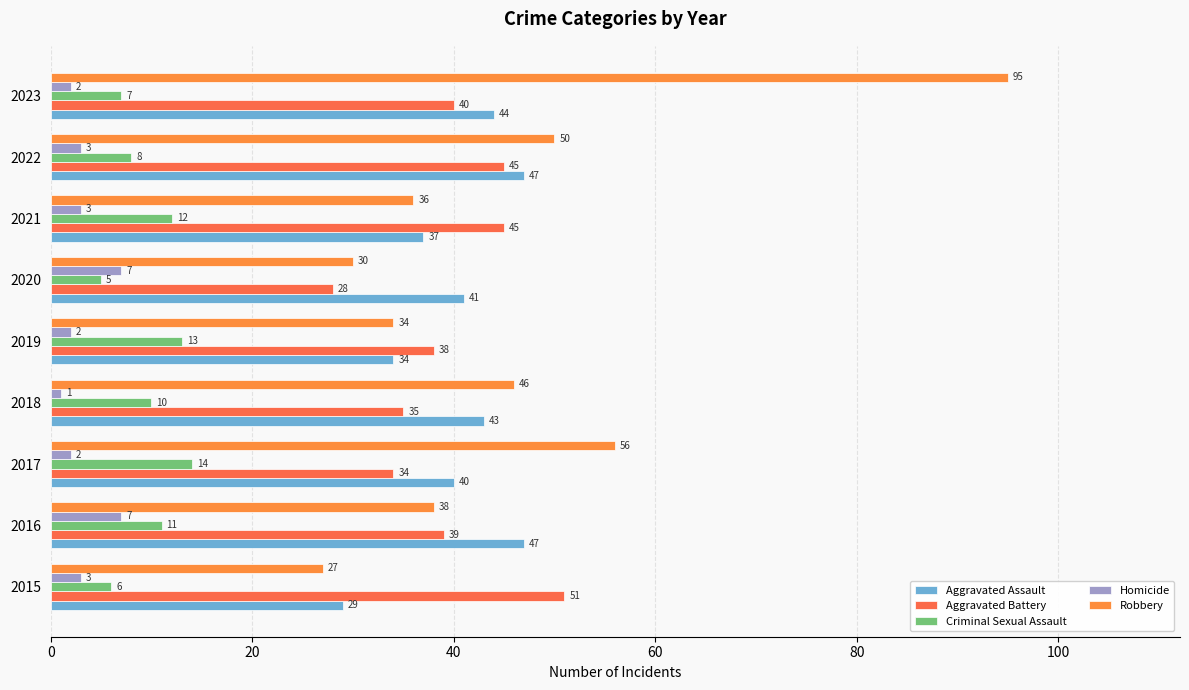

What is the difference between the second highest and second lowest values in the Aggravated Battery series?

11